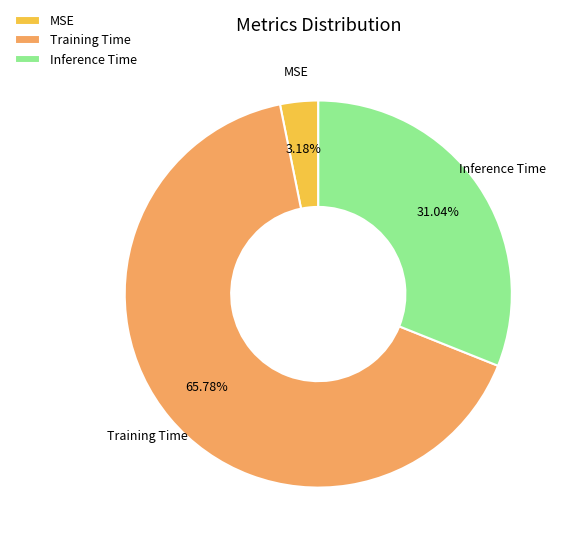

To the nearest percent, what is the average slice percentage?

33%